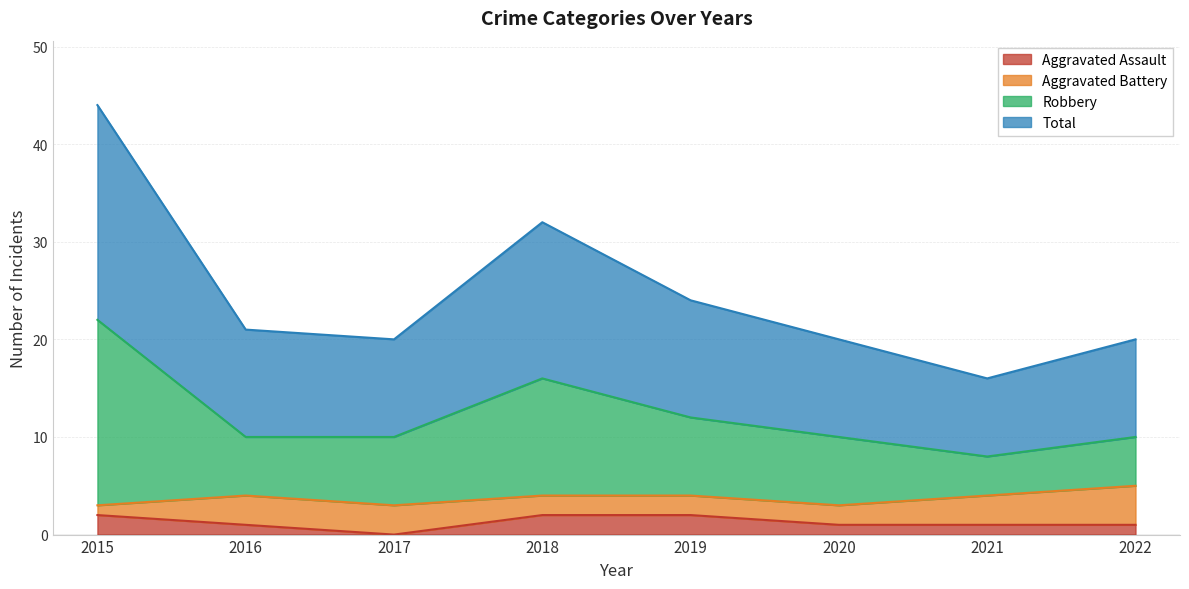

At which label is Aggravated Assault closest to 1?

2016